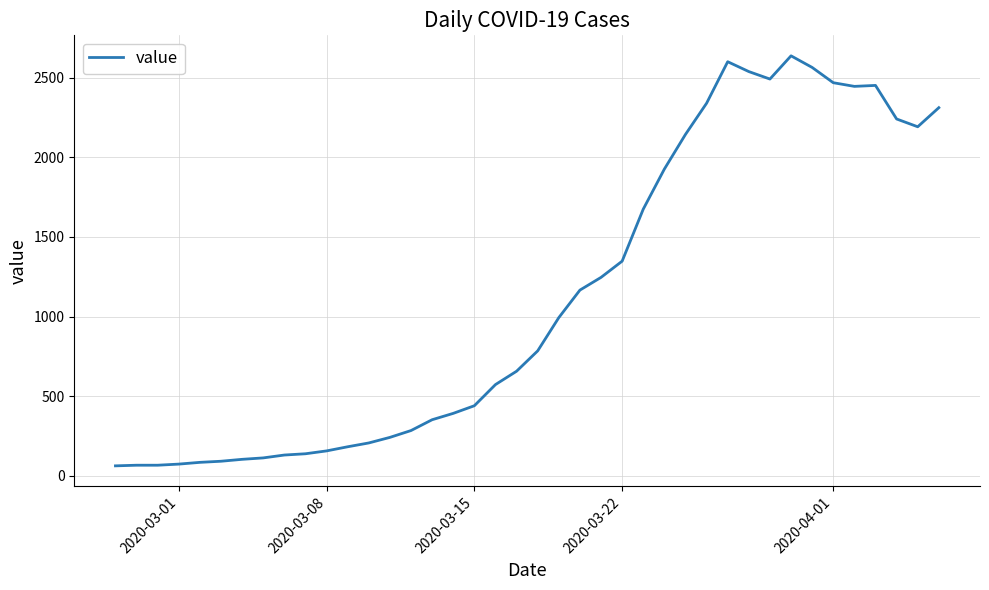

Is this an area chart (filled region under the line)?

No